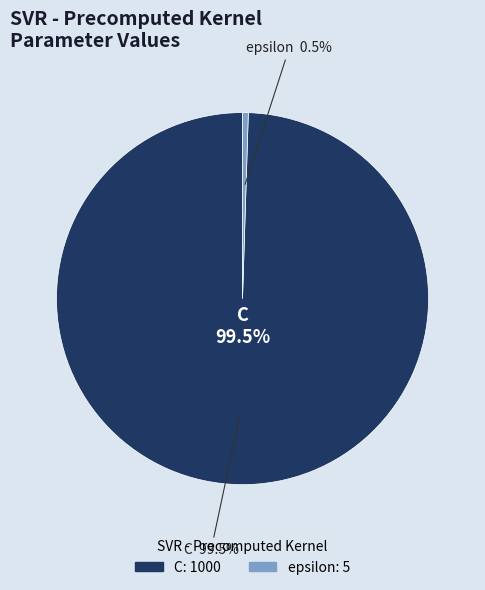

How many segments does this pie chart have?

2